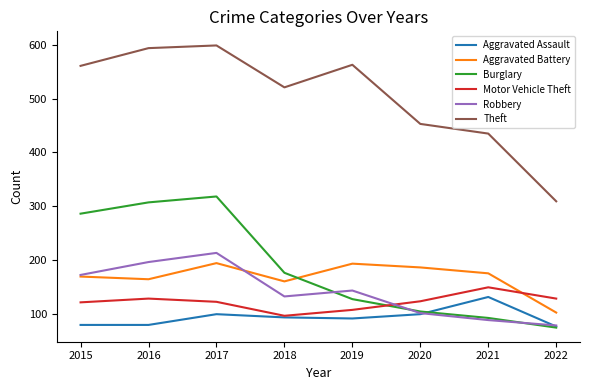

How many intersections are there between Motor Vehicle Theft and Aggravated Battery?

1